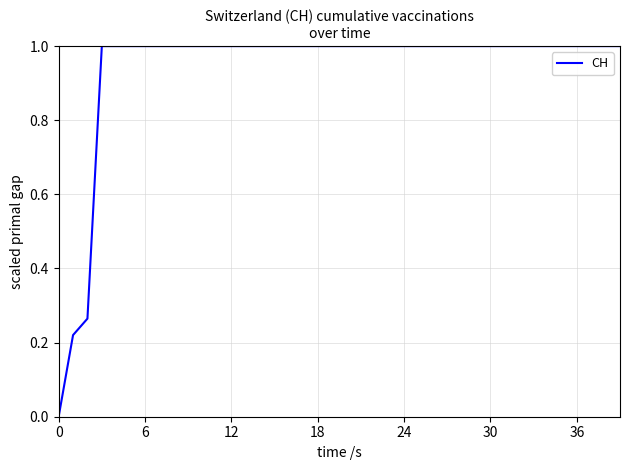

What is the sum of all values?

37.5